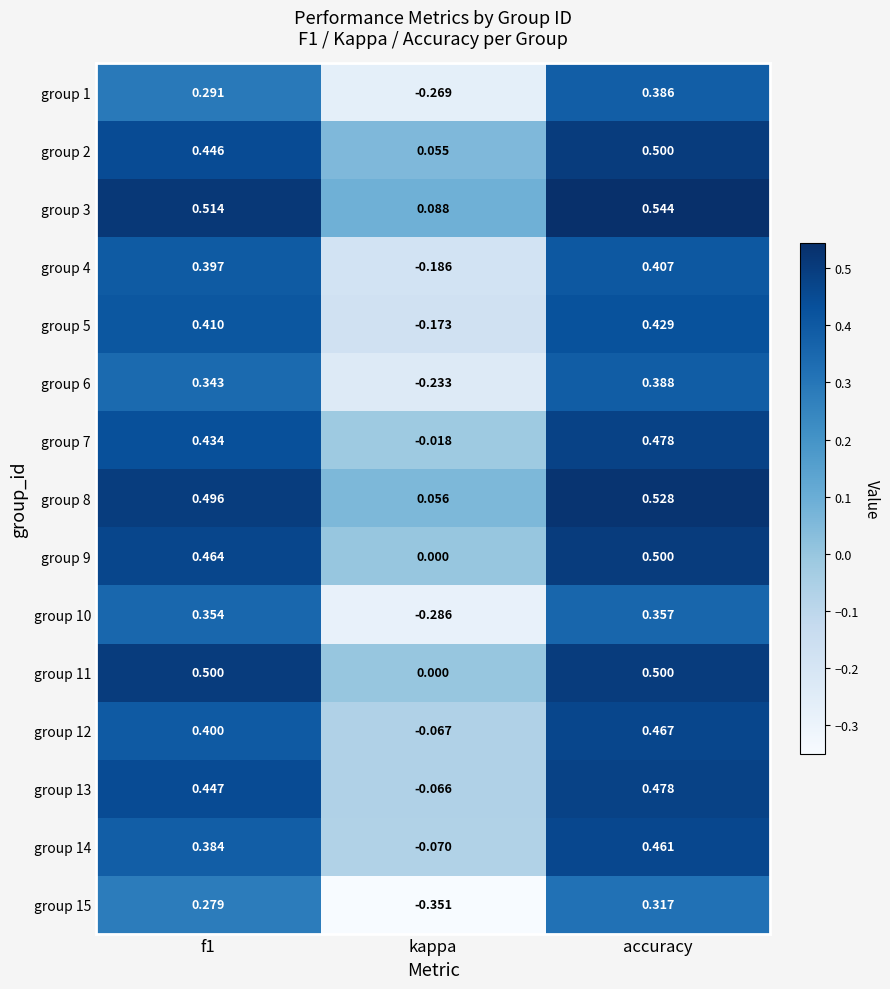

At which category is the sum across all series the highest?

accuracy